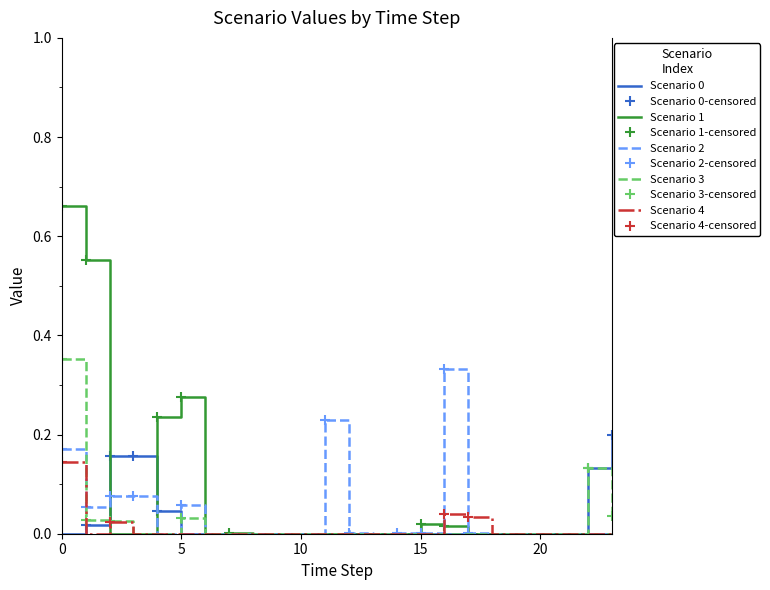

Reading right to left, extract all data points from this chart.

Scenario 0: 23=0.2	22=0.1	21=0.0	20=0.0	19=0.0	18=0.0	17=0.0	16=0.0	15=0.0	14=0.0	13=0.0	12=0.0	11=0.0	10=0.0	9=0.0	8=0.0	7=0.0	6=0.0	5=0.0	4=0.0	3=0.2	2=0.2	1=0.0	0=0.0
Scenario 1: 23=0.0	22=0.0	21=0.0	20=0.0	19=0.0	18=0.0	17=0.0	16=0.0	15=0.0	14=0.0	13=0.0	12=0.0	11=0.0	10=0.0	9=0.0	8=0.0	7=0.0	6=0.0	5=0.3	4=0.2	3=0.0	2=0.0	1=0.6	0=0.7
Scenario 2: 23=0.0	22=0.0	21=0.0	20=0.0	19=0.0	18=0.0	17=0.0	16=0.3	15=0.0	14=0.0	13=0.0	12=0.0	11=0.2	10=0.0	9=0.0	8=0.0	7=0.0	6=0.0	5=0.1	4=0.0	3=0.1	2=0.1	1=0.1	0=0.2
Scenario 3: 23=0.0	22=0.1	21=0.0	20=0.0	19=0.0	18=0.0	17=0.0	16=0.0	15=0.0	14=0.0	13=0.0	12=0.0	11=0.0	10=0.0	9=0.0	8=0.0	7=0.0	6=0.0	5=0.0	4=0.0	3=0.0	2=0.0	1=0.0	0=0.4
Scenario 4: 23=0.0	22=0.0	21=0.0	20=0.0	19=0.0	18=0.0	17=0.0	16=0.0	15=0.0	14=0.0	13=0.0	12=0.0	11=0.0	10=0.0	9=0.0	8=0.0	7=0.0	6=0.0	5=0.0	4=0.0	3=0.0	2=0.0	1=0.0	0=0.1